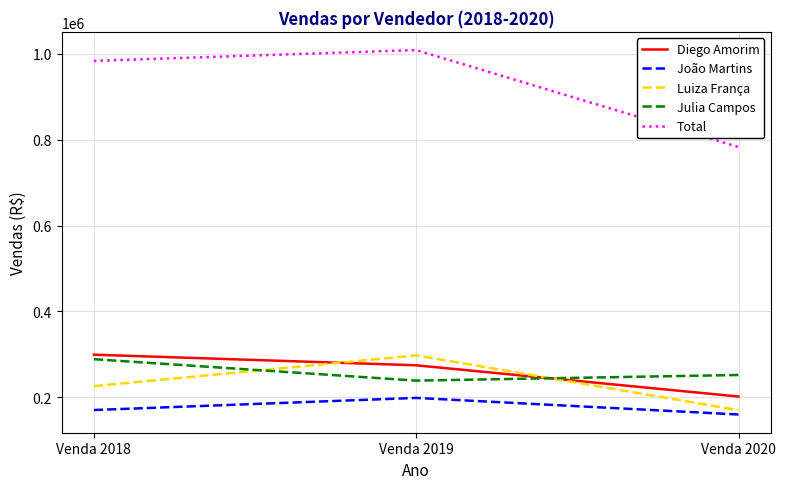

Reading left to right, list all the values displayed in this chart.

Diego Amorim: 299114	274376	201595
João Martins: 170142	198400	159729
Luiza França: 225787	297404	169821
Julia Campos: 288610	238679	251806
Total: 983653	1008859	782951